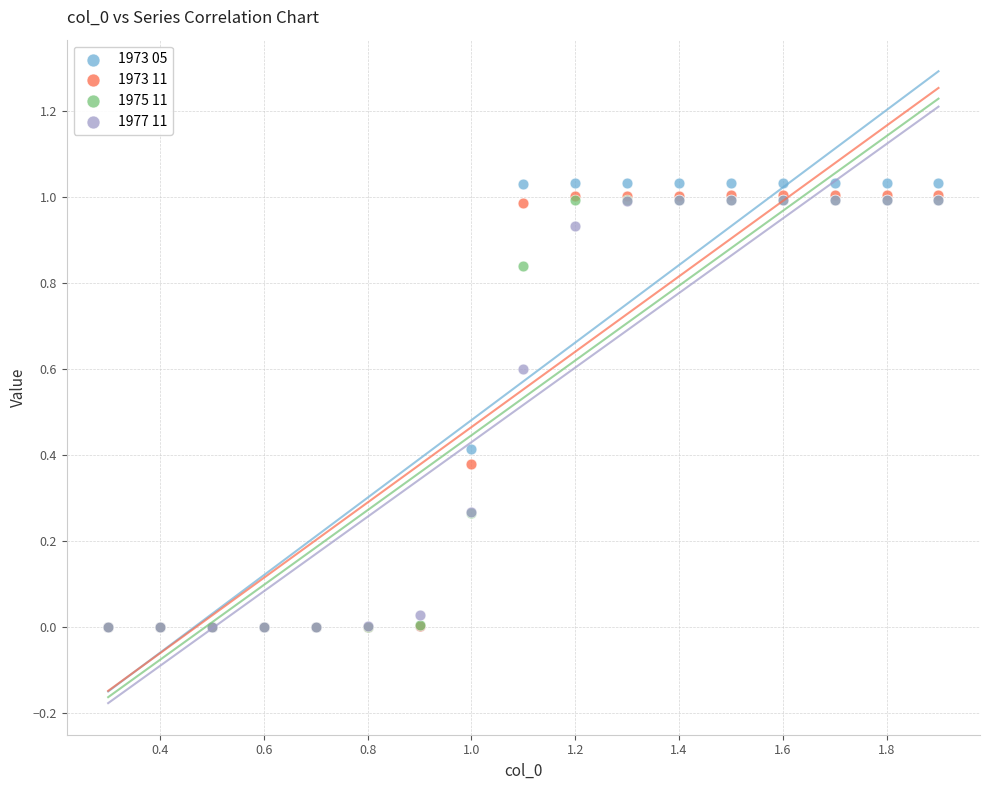

Which series has the widest spread of Y values?

1973 05